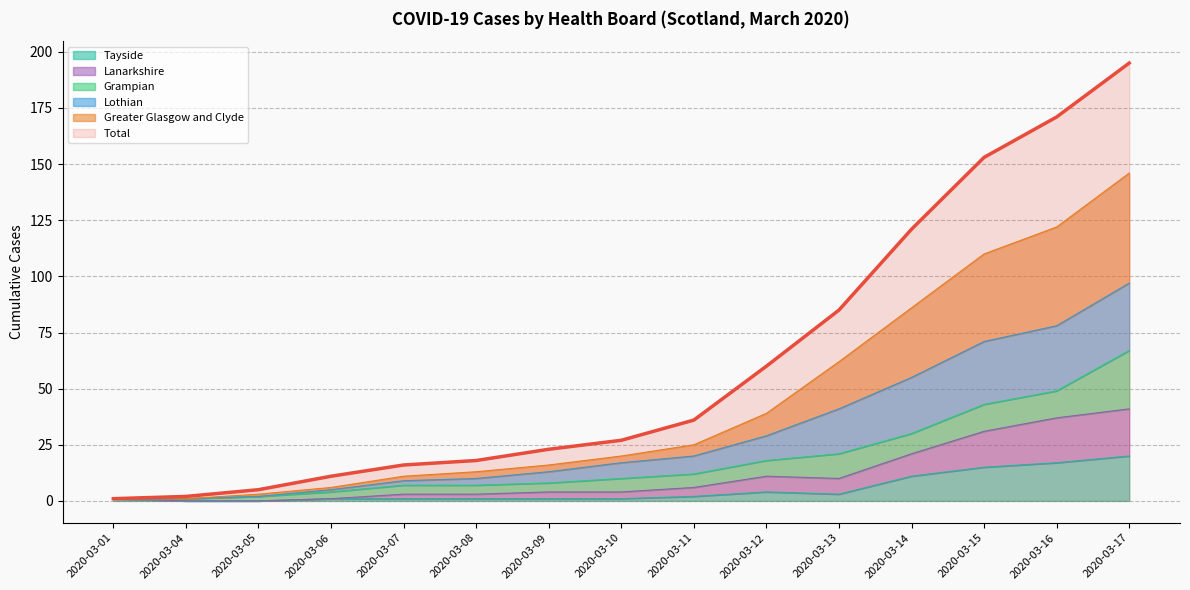

What is the total value across all series at 2020-03-14?

239